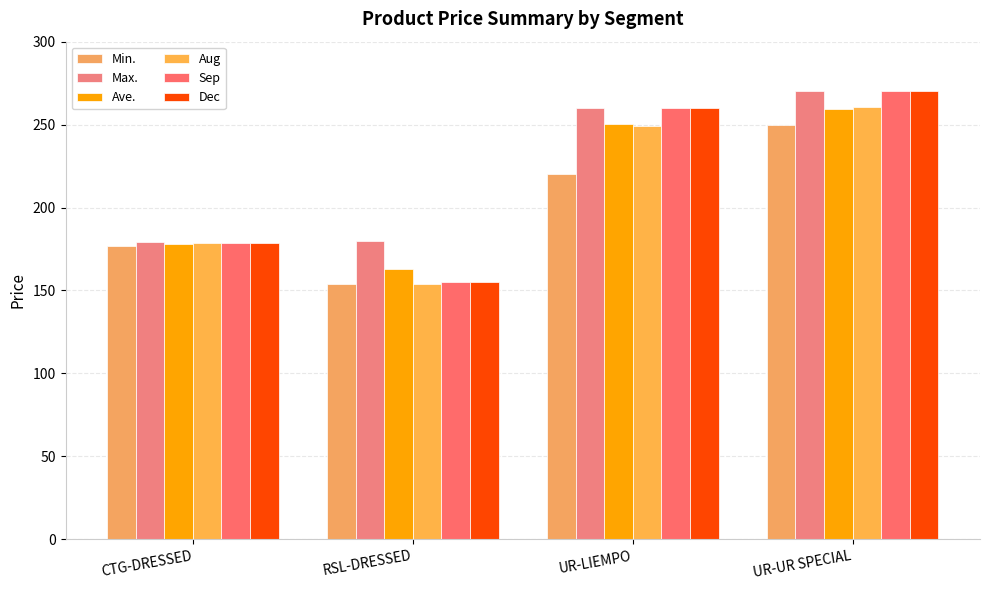

What are all the series names shown in the legend?

Min., Max., Ave., Aug, Sep, Dec